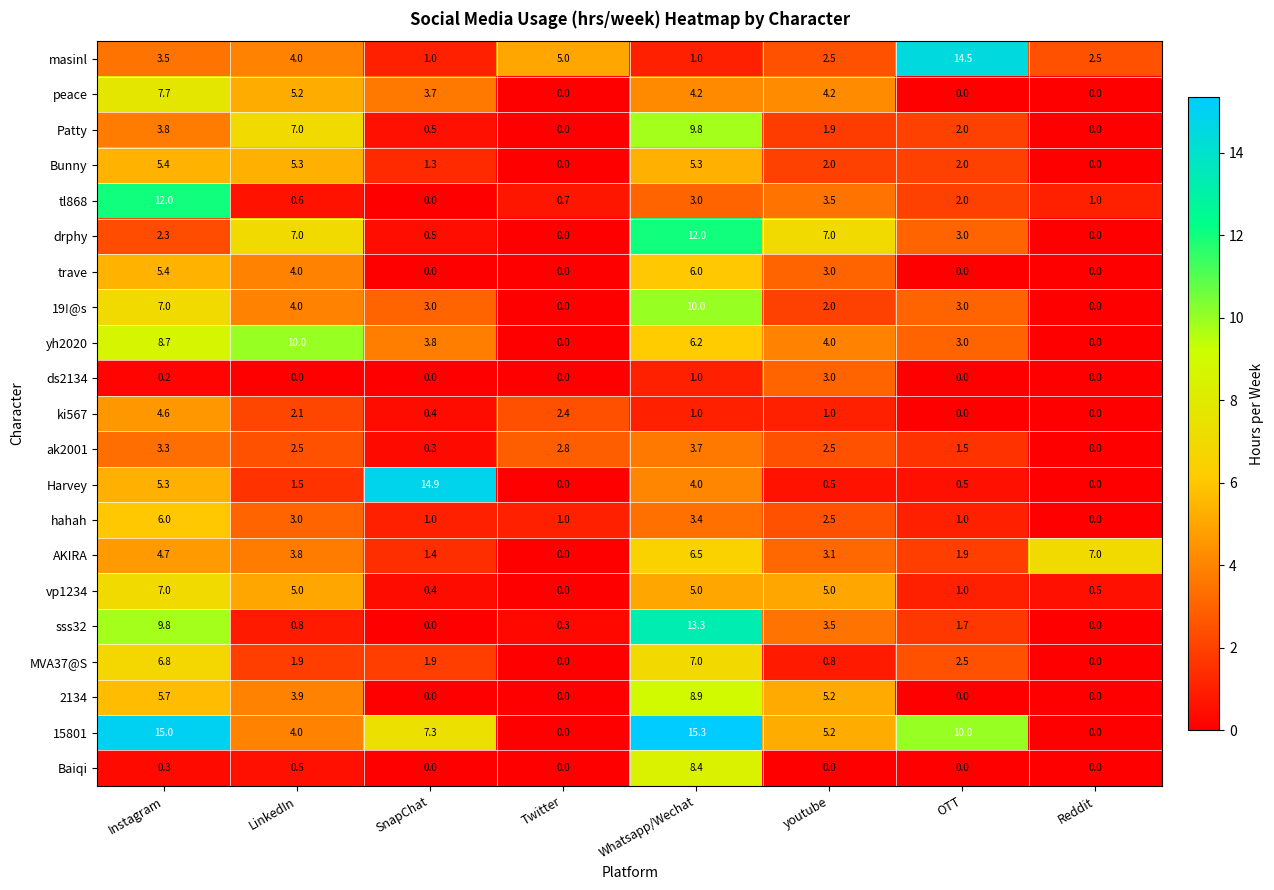

Where does the AKIRA series first go above 3?

Instagram